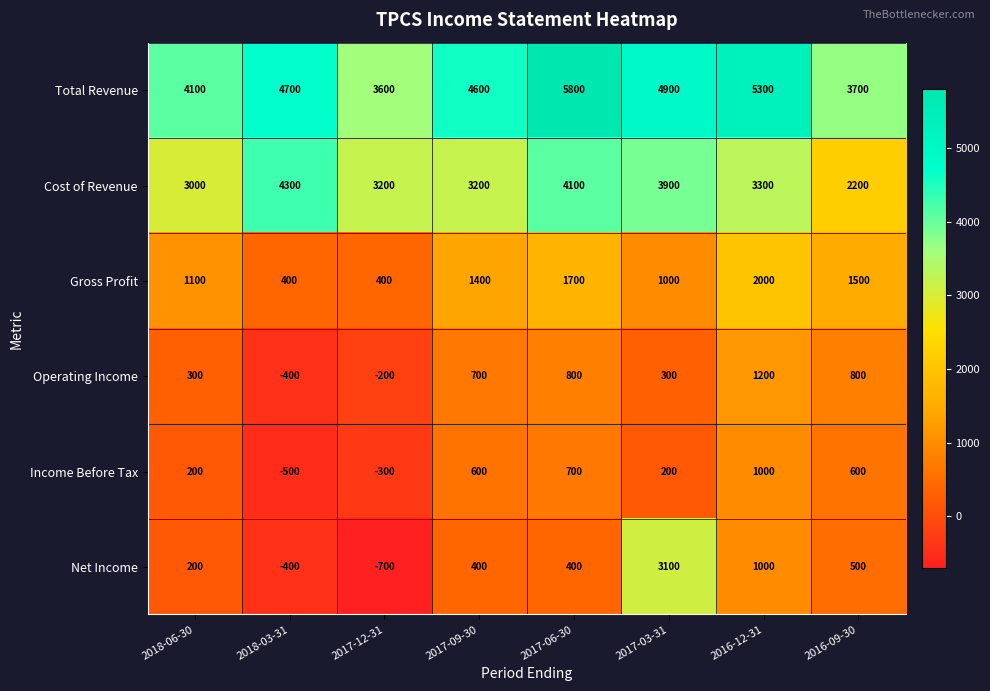

What is the highest value of the Total Revenue series?

5800